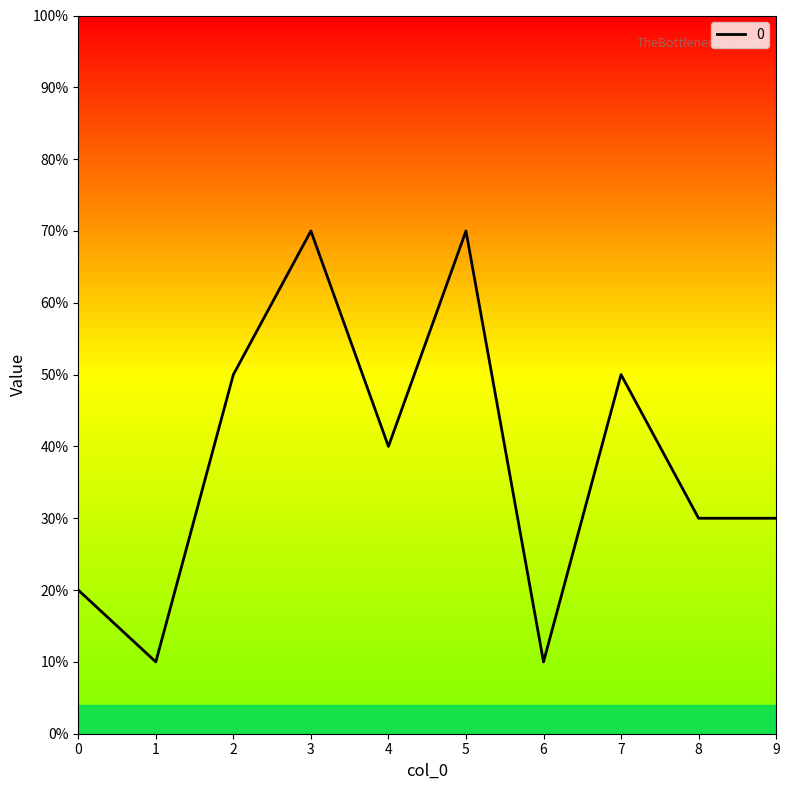

Rank the categories by value from highest to lowest.

3, 5, 2, 7, 4, 8, 9, 0, 1, 6